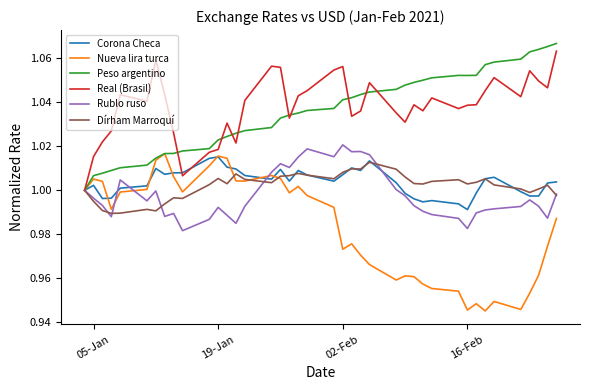

Is this an area chart (filled region under the line)?

No